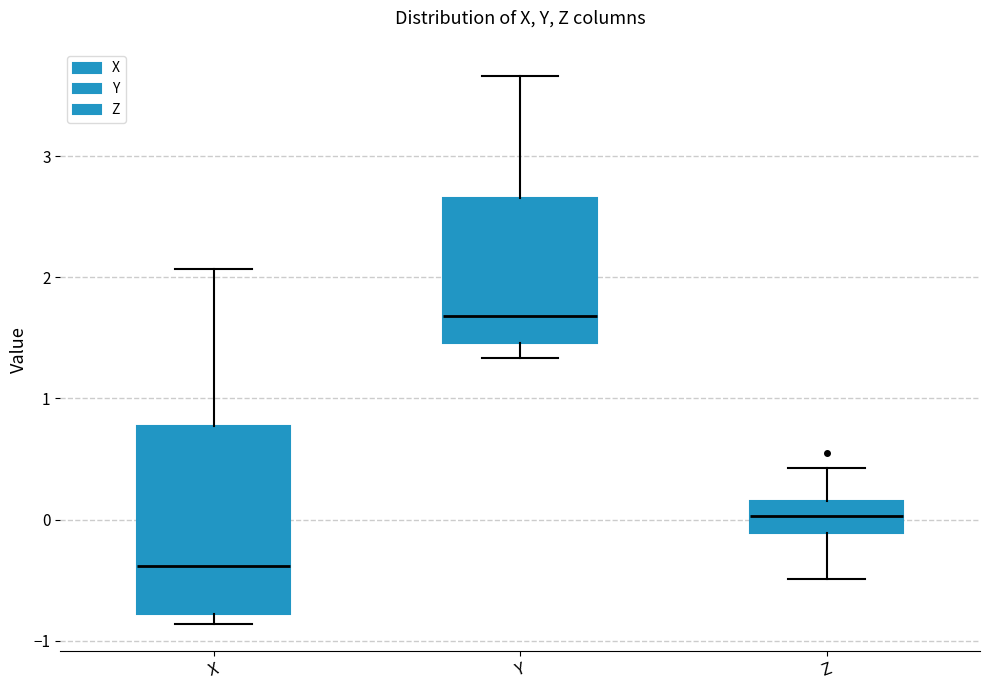

Where is the lower edge of the box for Z on the y-axis? The values are not printed on the chart, so give them approximately, as read against the axis.

-0.1